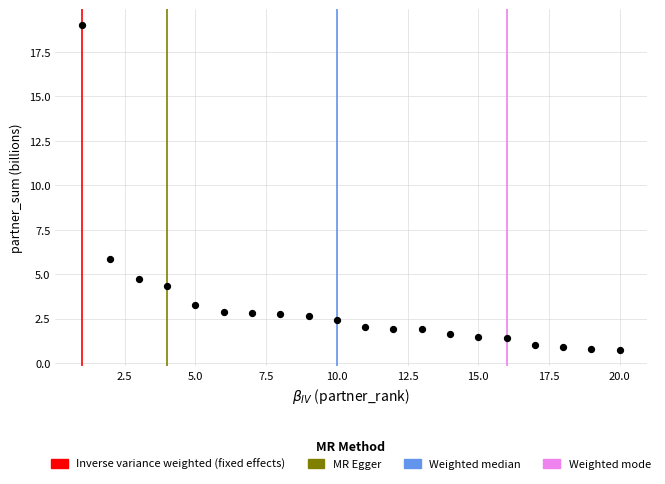

What is the range of Y values (max minus min)?

18.2